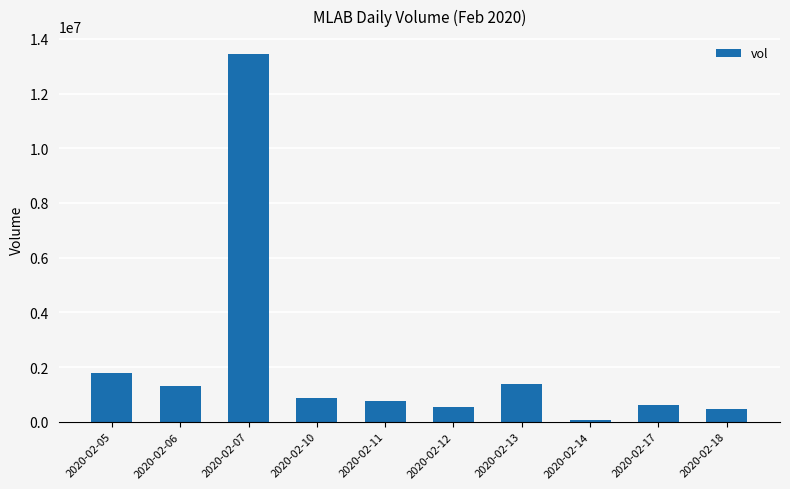

Are the bars horizontal?

No